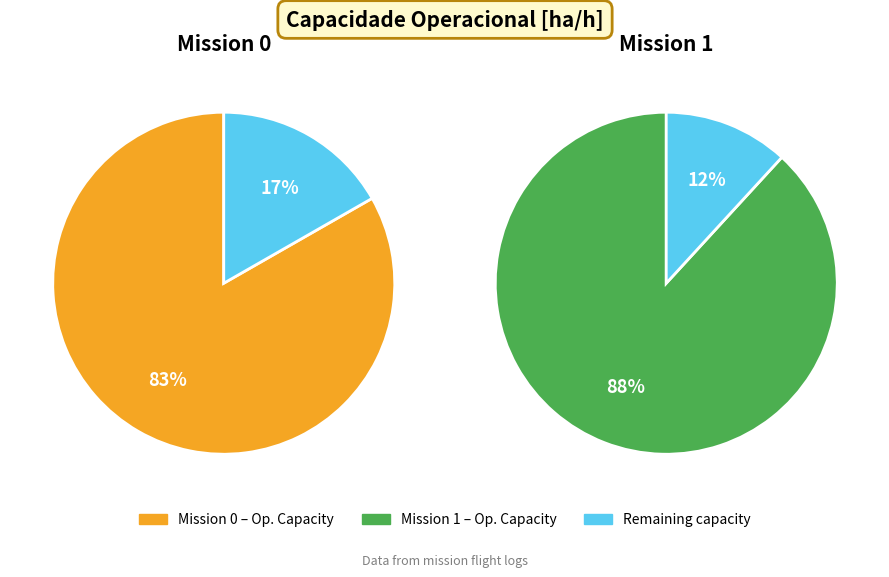

The 1 slice represents 42% of the pie. True or false?

False